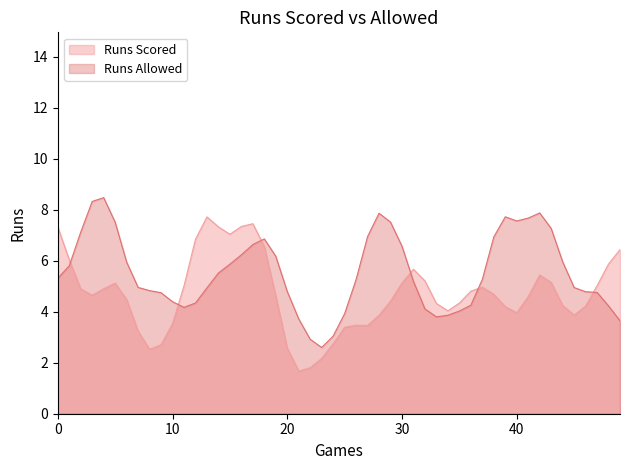

Where is runs_allowed nearest to the value 5?

8